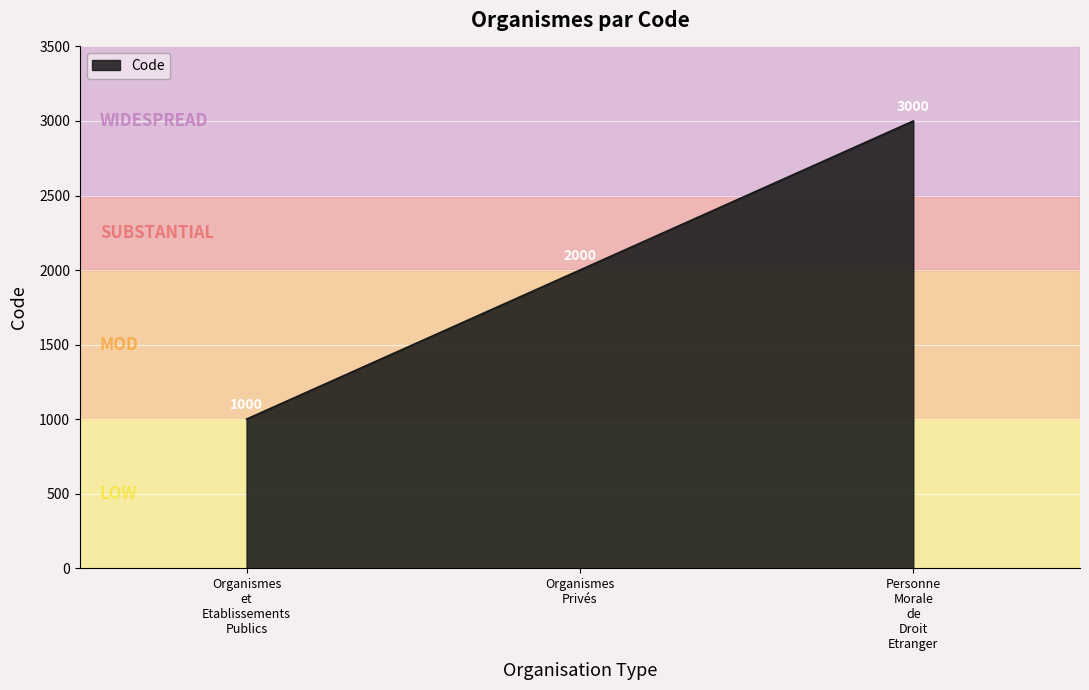

What is the difference between the maximum and minimum values?

2000